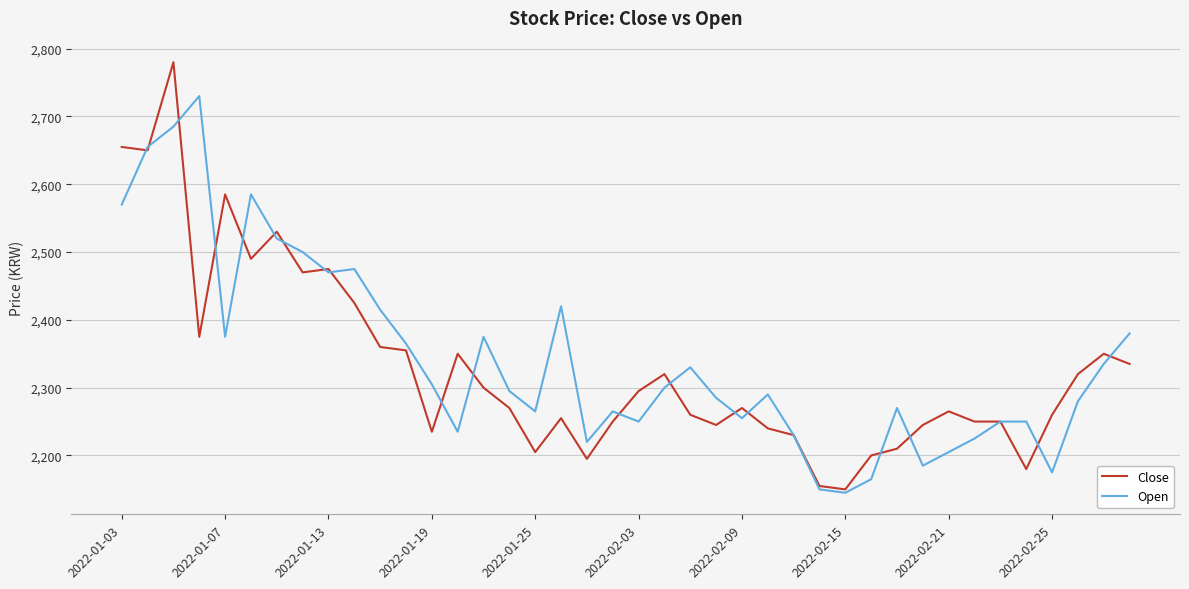

Which series has the widest spread of values?

Close